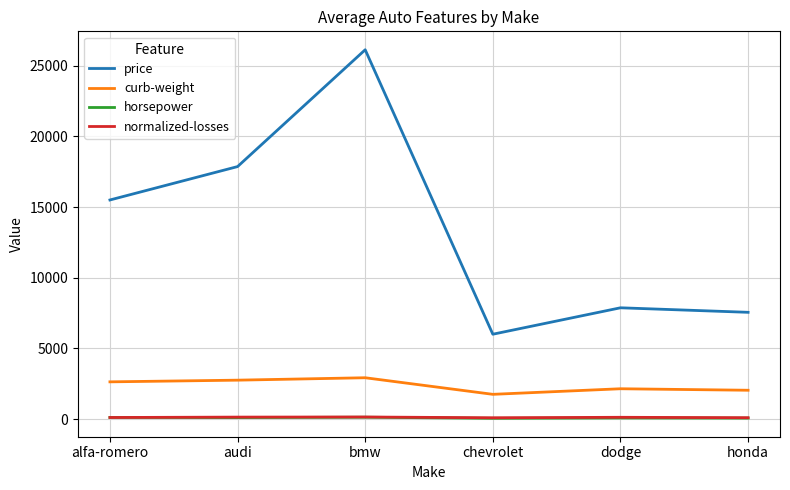

What is the total value across all series at audi?

20879.3